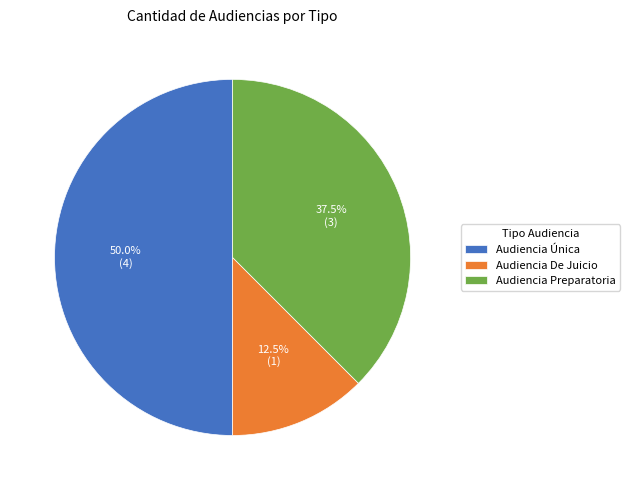

Which category has the biggest portion of the pie?

Audiencia Única